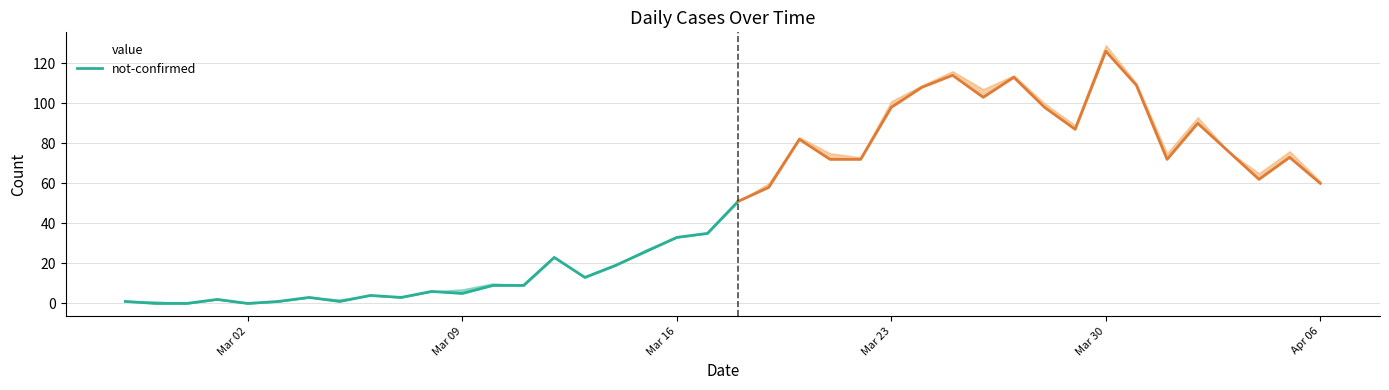

Rank the series by their maximum value, from highest to lowest.

value, not-confirmed